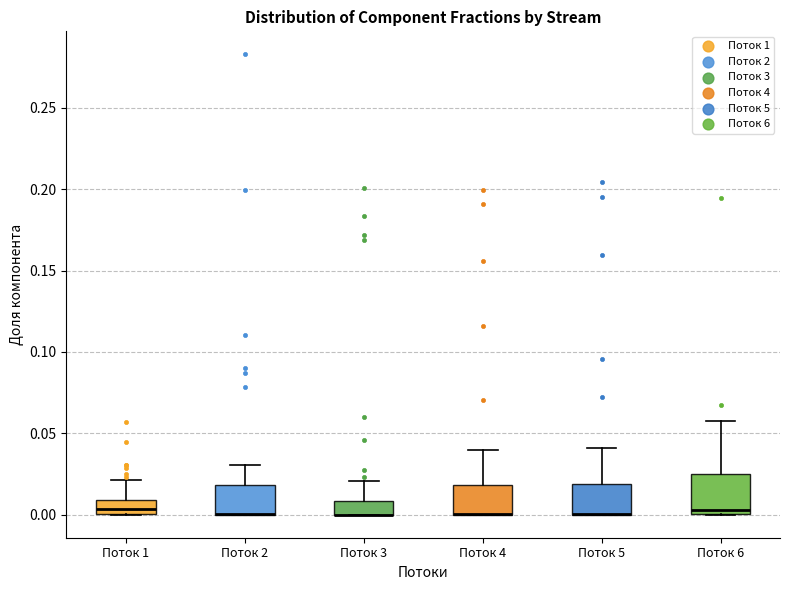

Comparing the boxes themselves (not the whiskers), which one is the tallest?

Поток 6